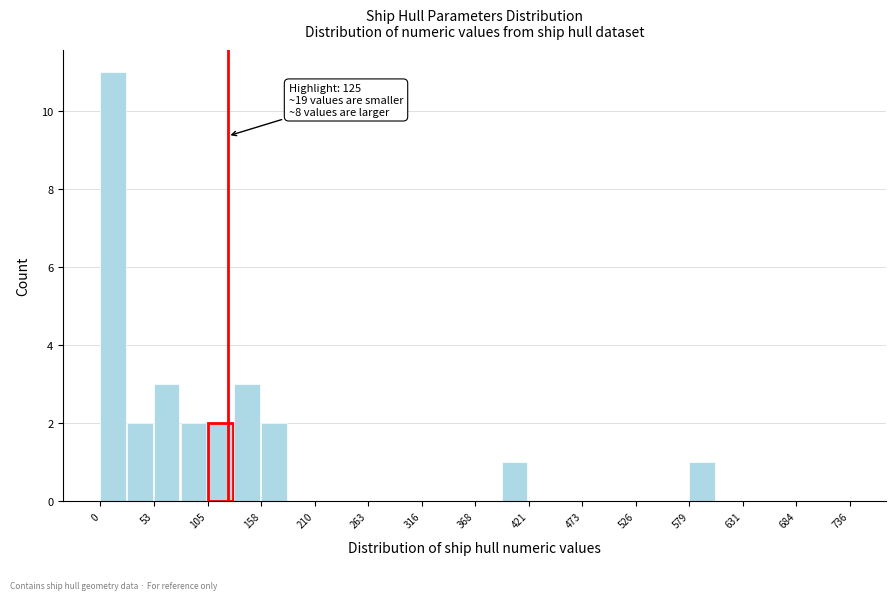

Around what value on the x-axis is the tallest bar? Give the approximate position of its centre, as read against the axis.

10